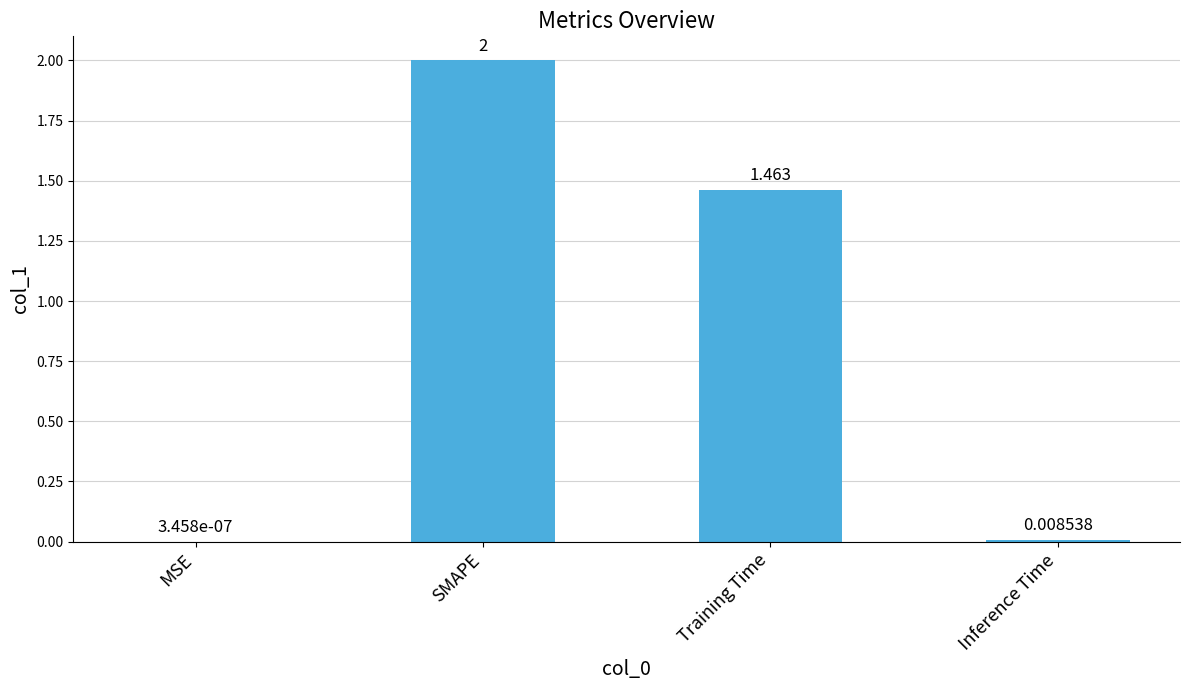

At which category does the chart reach its peak across all series?

SMAPE